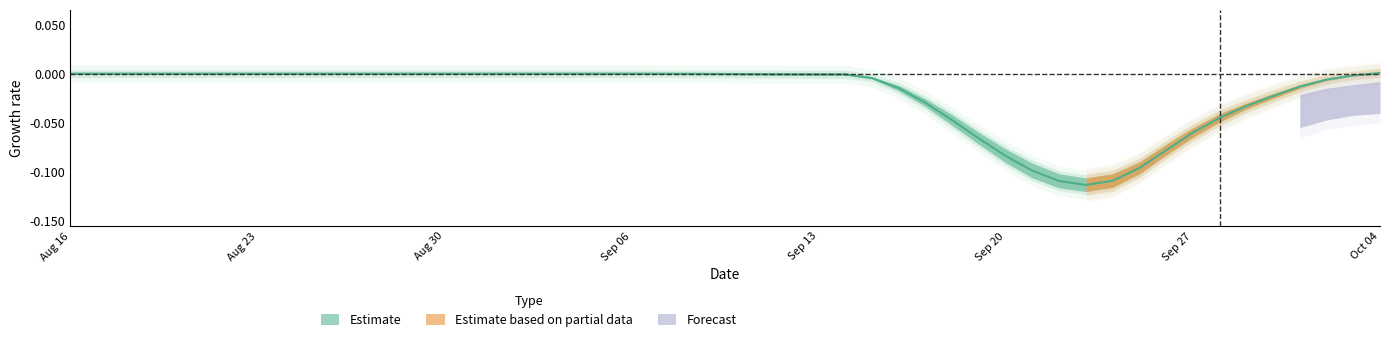

True or false: lowess_upper and lowess_lower cross at least once.

False